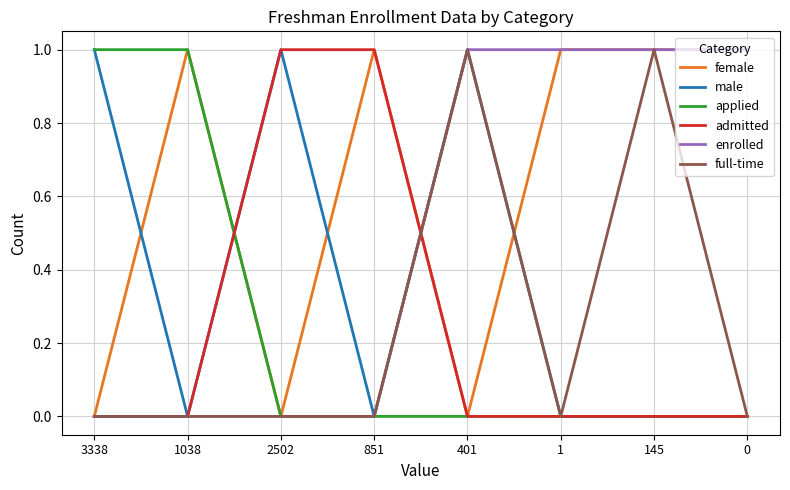

What position from the right is 1038?

7